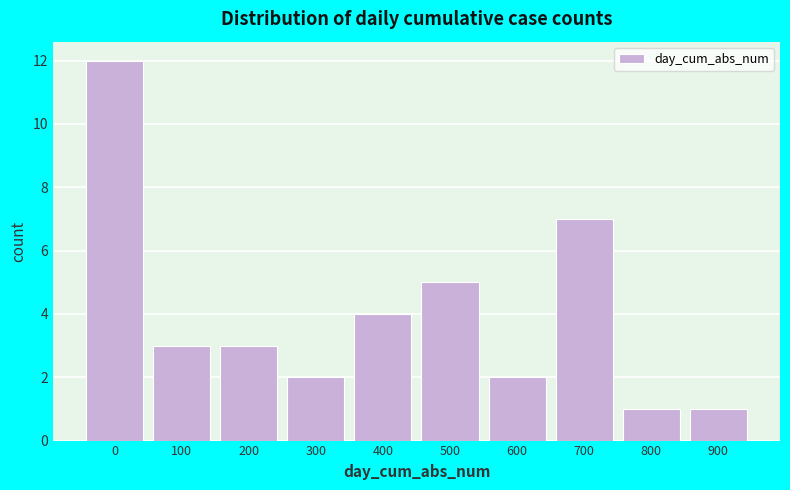

Reading left to right, list all the values displayed in this chart.

12	3	3	2	4	5	2	7	1	1